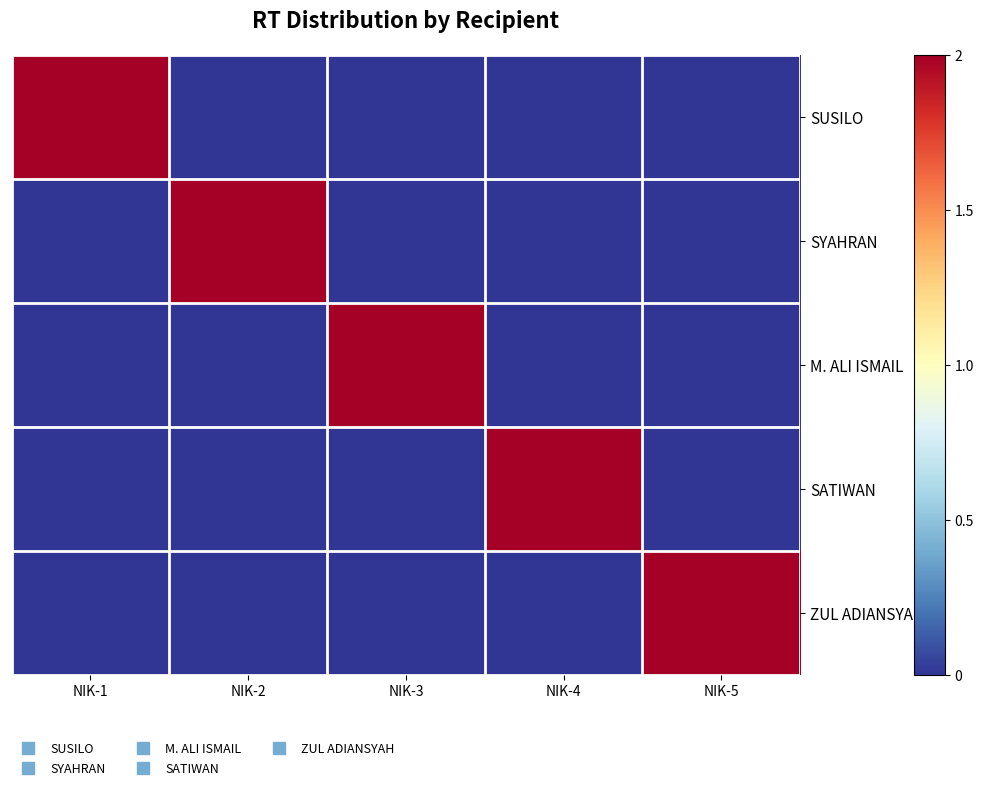

Count the number of categories in the chart.

5